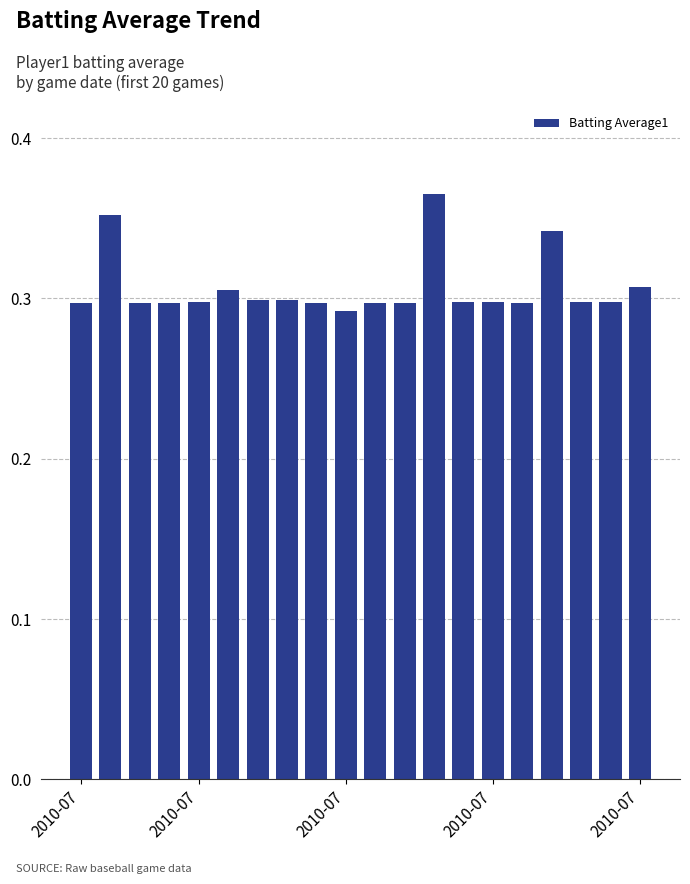

What is the sum of all values?

6.1